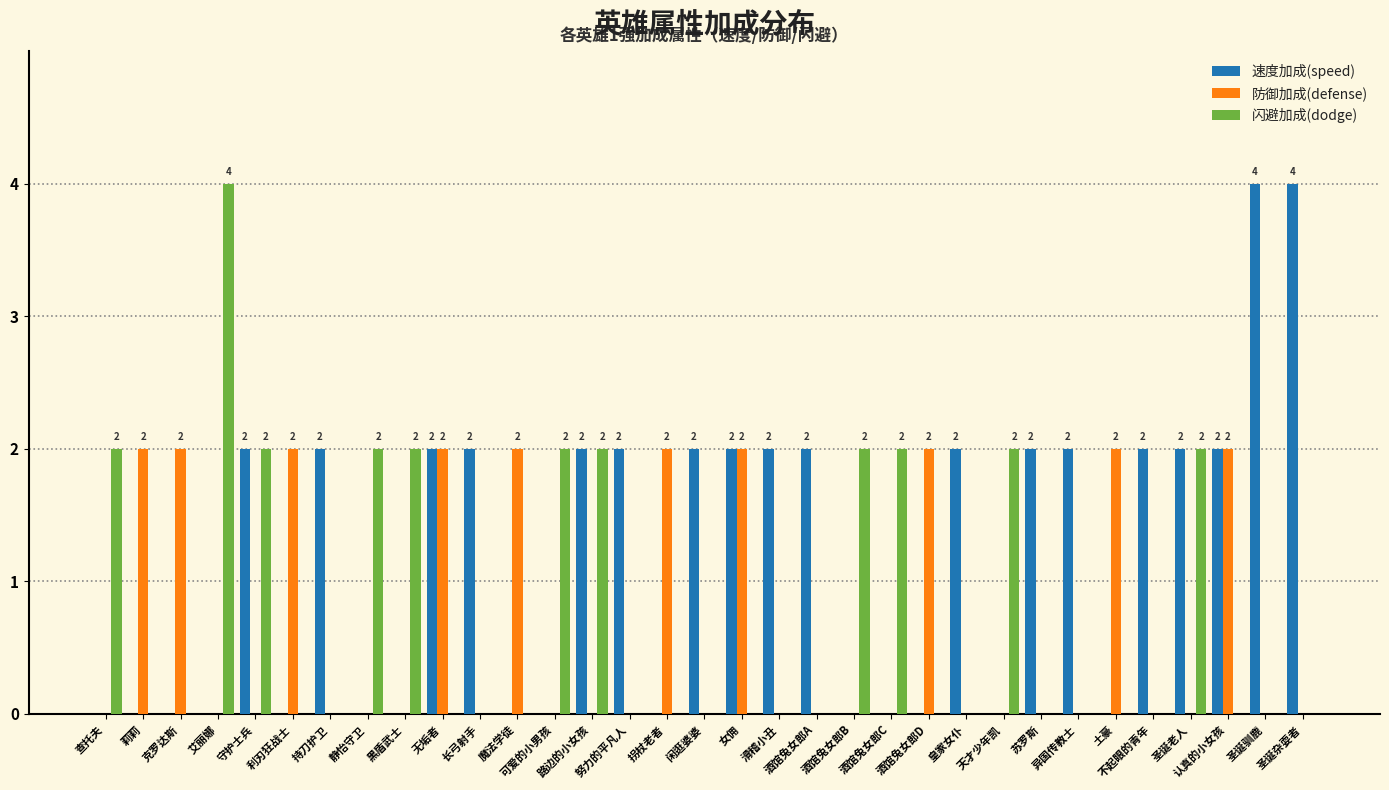

Reading left to right, transcribe all the data shown in this chart.

速度加成(speed): 查托夫=0	莉莉=0	克罗达斯=0	艾丽娜=0	守护士兵=2	利刃狂战士=0	持刀护卫=2	静怡守卫=0	黑盾武士=0	无垢者=2	长弓射手=2	魔法学徒=0	可爱的小男孩=0	路边的小女孩=2	努力的平凡人=2	拐杖老者=0	闲逛婆婆=2	女佣=2	滑稽小丑=2	酒馆兔女郎A=2	酒馆兔女郎B=0	酒馆兔女郎C=0	酒馆兔女郎D=0	皇家女仆=2	天才少年凯=0	苏罗斯=2	异国传教士=2	土豪=0	不起眼的青年=2	圣诞老人=2	认真的小女孩=2	圣诞驯鹿=4	圣诞杂耍者=4
防御加成(defense): 查托夫=0	莉莉=2	克罗达斯=2	艾丽娜=0	守护士兵=0	利刃狂战士=2	持刀护卫=0	静怡守卫=0	黑盾武士=0	无垢者=2	长弓射手=0	魔法学徒=2	可爱的小男孩=0	路边的小女孩=0	努力的平凡人=0	拐杖老者=2	闲逛婆婆=0	女佣=2	滑稽小丑=0	酒馆兔女郎A=0	酒馆兔女郎B=0	酒馆兔女郎C=0	酒馆兔女郎D=2	皇家女仆=0	天才少年凯=0	苏罗斯=0	异国传教士=0	土豪=2	不起眼的青年=0	圣诞老人=0	认真的小女孩=2	圣诞驯鹿=0	圣诞杂耍者=0
闪避加成(dodge): 查托夫=2	莉莉=0	克罗达斯=0	艾丽娜=4	守护士兵=2	利刃狂战士=0	持刀护卫=0	静怡守卫=2	黑盾武士=2	无垢者=0	长弓射手=0	魔法学徒=0	可爱的小男孩=2	路边的小女孩=2	努力的平凡人=0	拐杖老者=0	闲逛婆婆=0	女佣=0	滑稽小丑=0	酒馆兔女郎A=0	酒馆兔女郎B=2	酒馆兔女郎C=2	酒馆兔女郎D=0	皇家女仆=0	天才少年凯=2	苏罗斯=0	异国传教士=0	土豪=0	不起眼的青年=0	圣诞老人=2	认真的小女孩=0	圣诞驯鹿=0	圣诞杂耍者=0